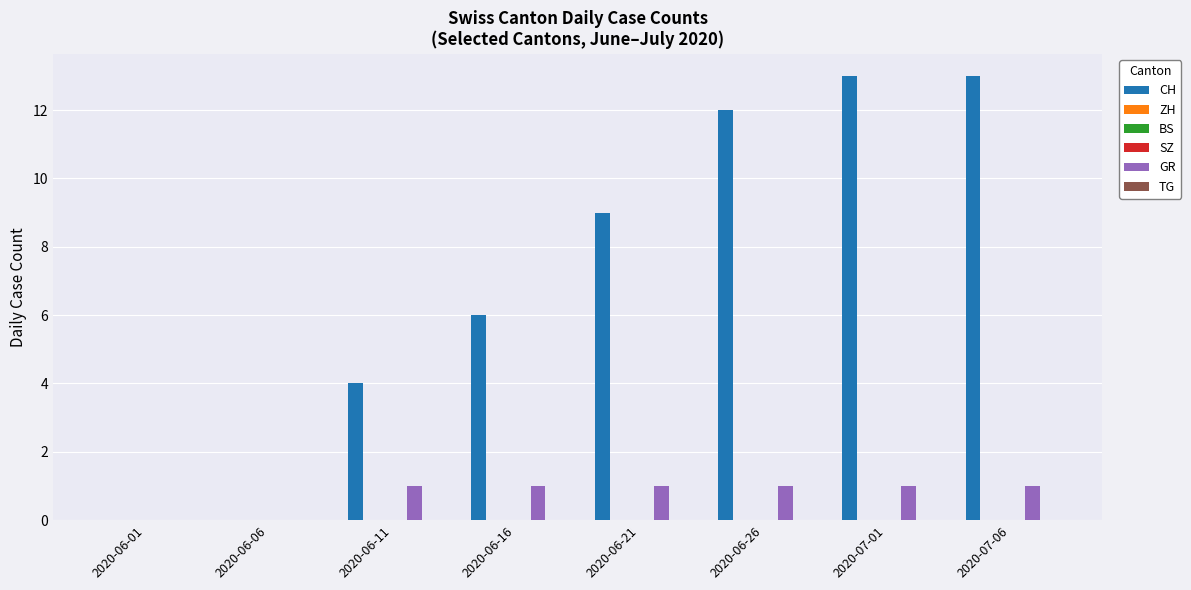

Reading left to right, list all the values displayed in this chart.

CH: 0	0	4	6	9	12	13	13
ZH: 0	0	0	0	0	0	0	0
BS: 0	0	0	0	0	0	0	0
SZ: 0	0	0	0	0	0	0	0
GR: 0	0	1	1	1	1	1	1
TG: 0	0	0	0	0	0	0	0